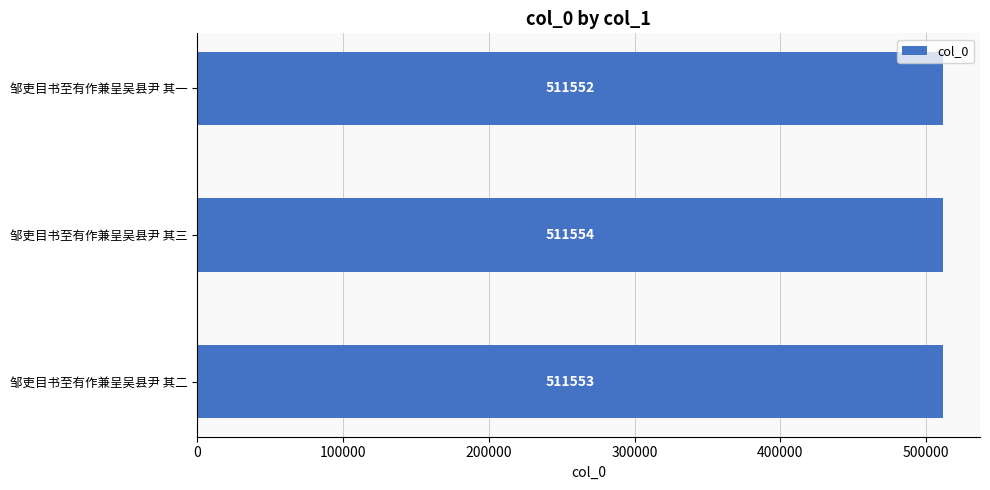

Count the values in the range 511552 to 511554.

3